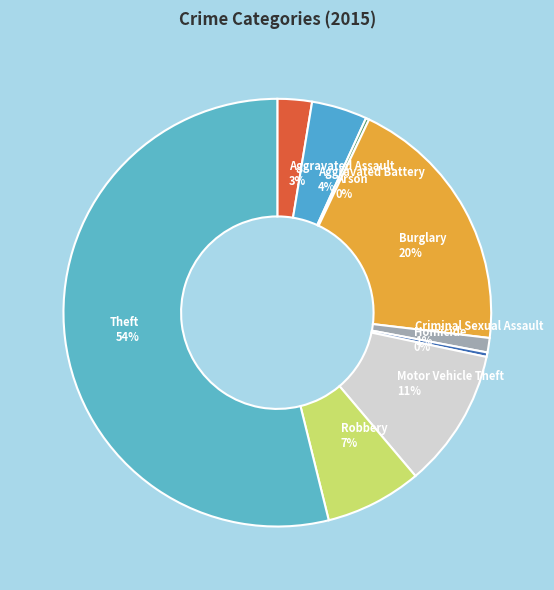

Which slice is the largest?

Theft